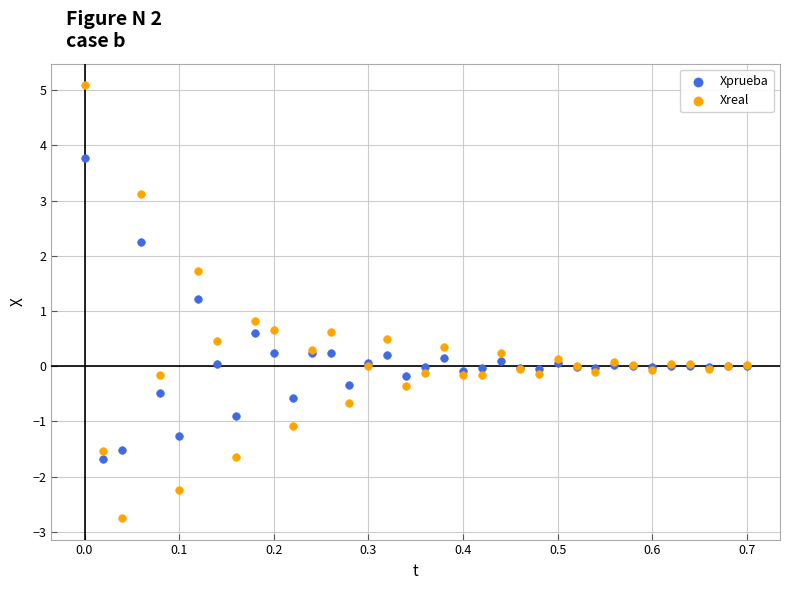

Which series contains the lowest Y value?

Xreal